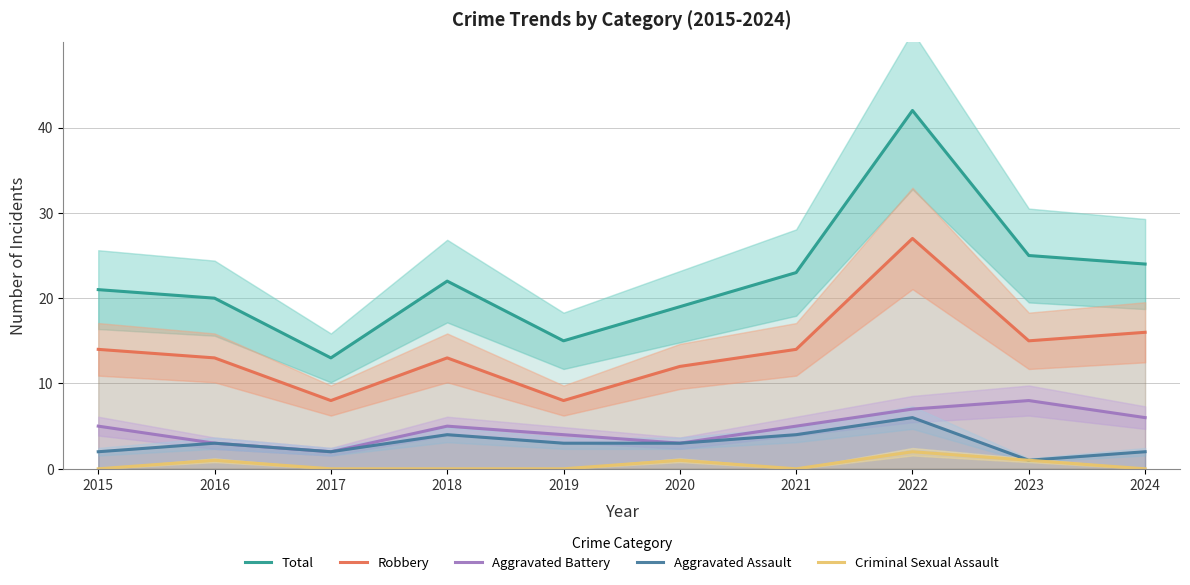

Reading left to right, what are all the values shown in this chart?

Total: 21	20	13	22	15	19	23	42	25	24
Robbery: 14	13	8	13	8	12	14	27	15	16
Aggravated Battery: 5	3	2	5	4	3	5	7	8	6
Aggravated Assault: 2	3	2	4	3	3	4	6	1	2
Criminal Sexual Assault: 0	1	0	0	0	1	0	2	1	0